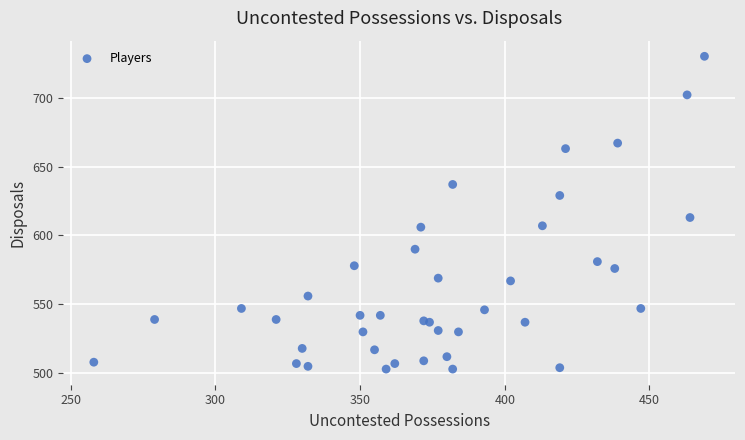

What Y value in the scatter plot is closest to 616?

613